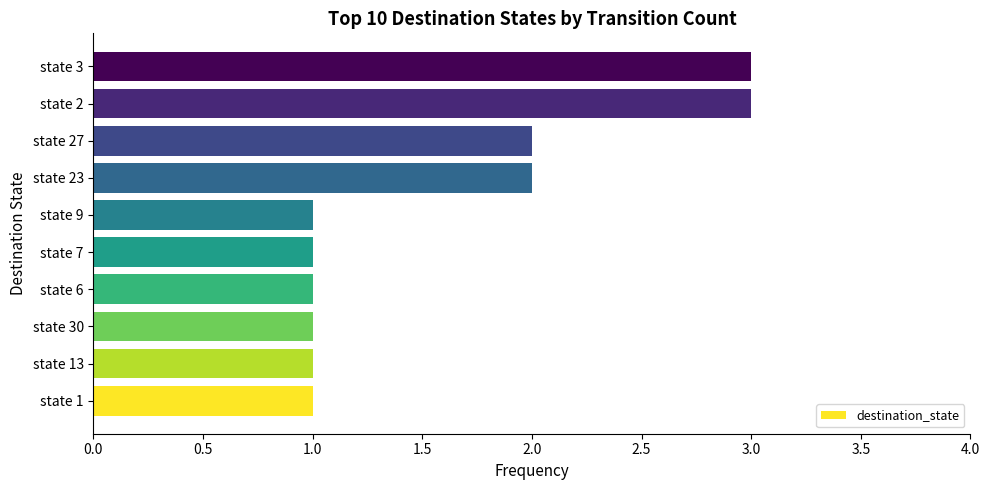

Reading top to bottom, list all the values displayed in this chart.

state 3=3	state 2=3	state 27=2	state 23=2	state 9=1	state 7=1	state 6=1	state 30=1	state 13=1	state 1=1